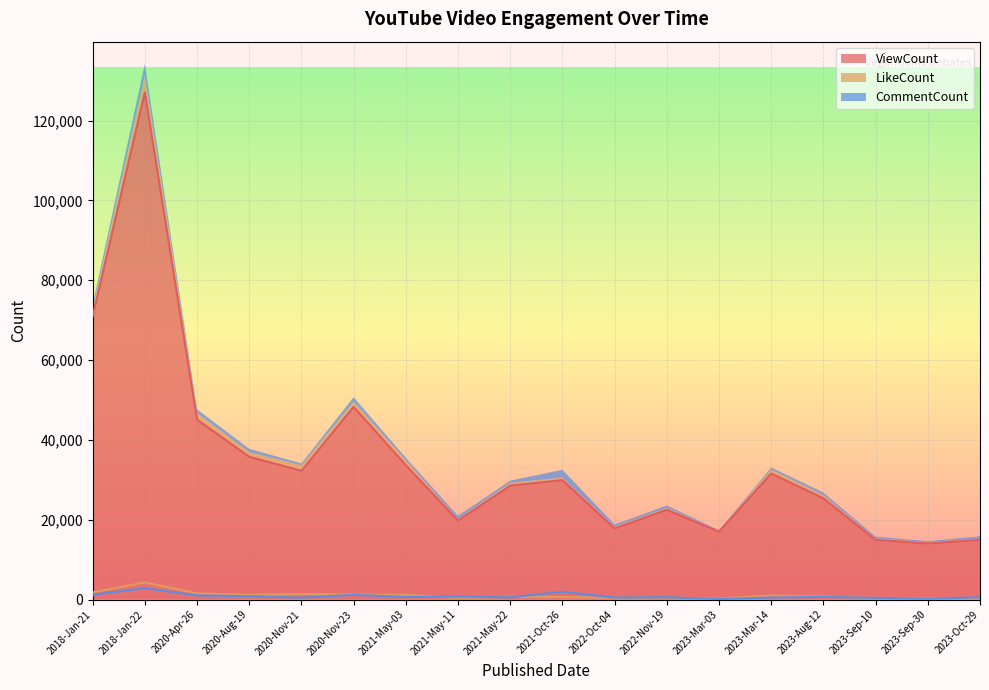

How many intersections are there between CommentCount and LikeCount?

7